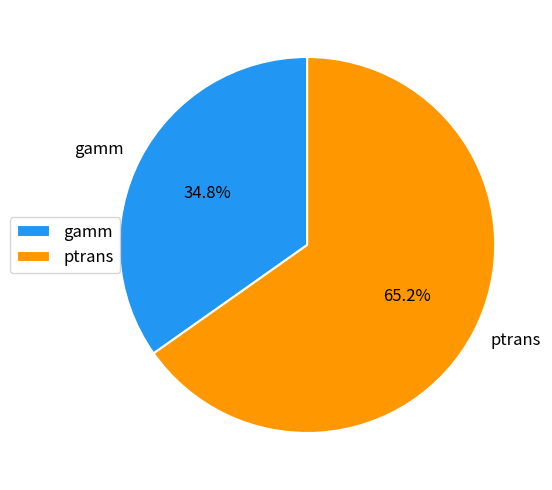

Is it true that gamm is 35% of the pie?

True